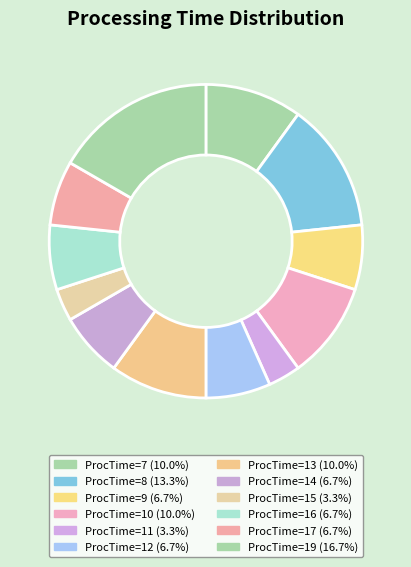

How many slices are in this pie chart?

12